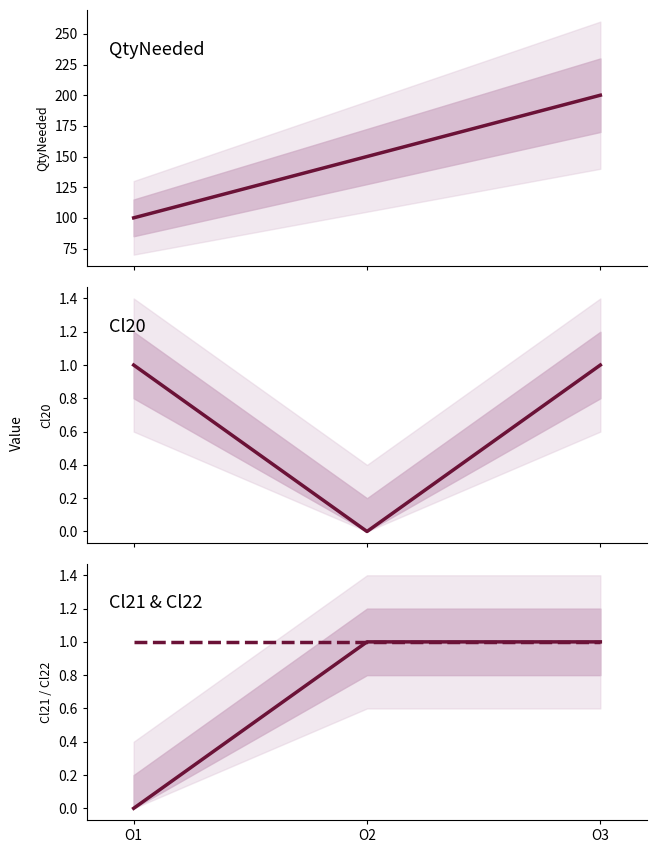

True or false: Cl20 has a value of 1 at O3.

False